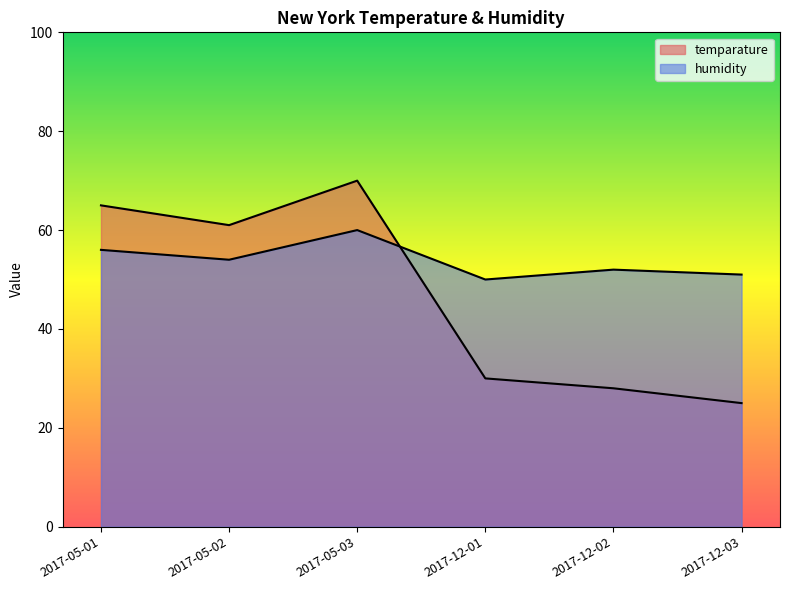

List the series in order of their overall mean, highest first.

humidity, temparature